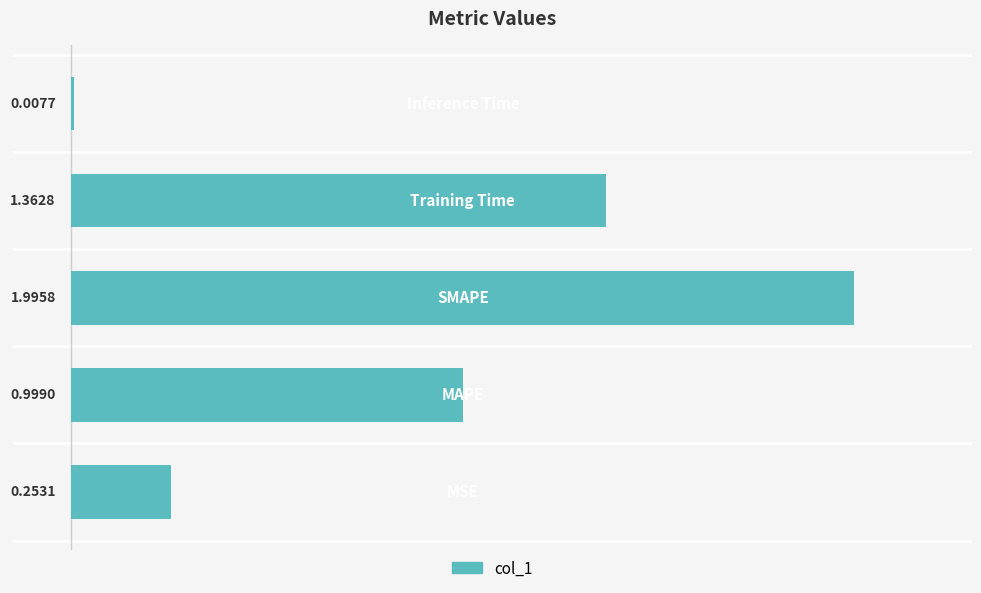

Are the bars grouped side by side (vs. stacked)?

No